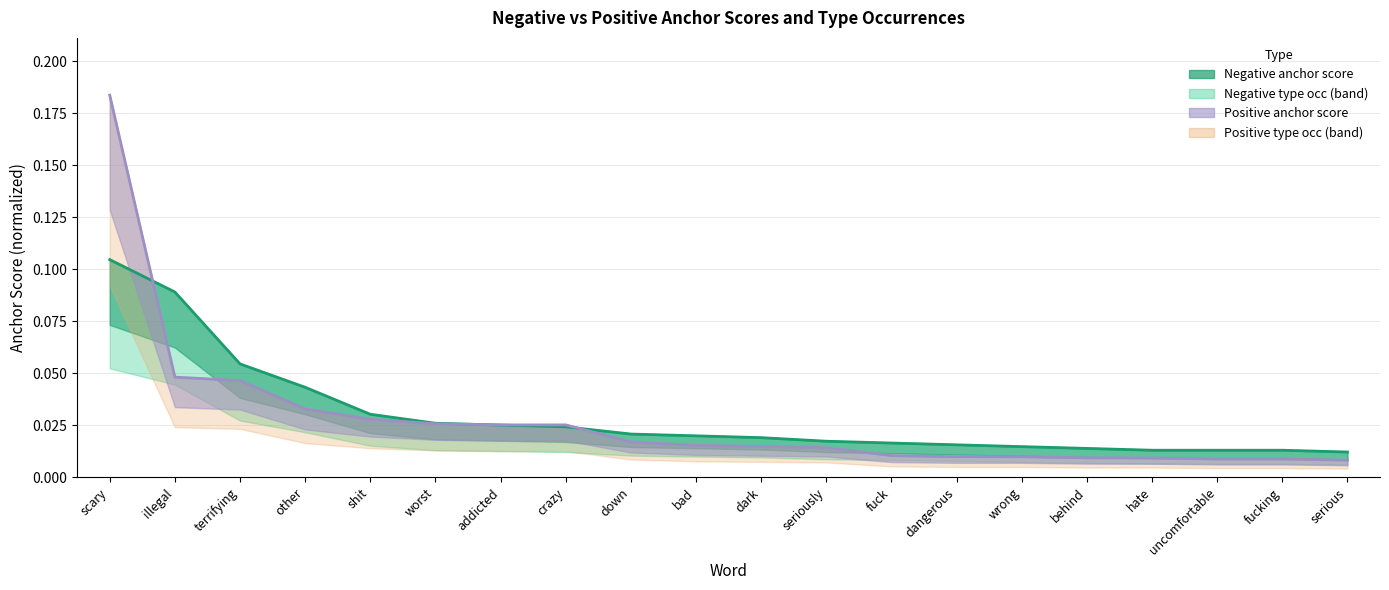

Rank the categories by positive type occ value from lowest to highest.

serious, uncomfortable, fucking, behind, hate, dangerous, wrong, fuck, seriously, dark, bad, down, addicted, crazy, worst, shit, other, terrifying, illegal, scary